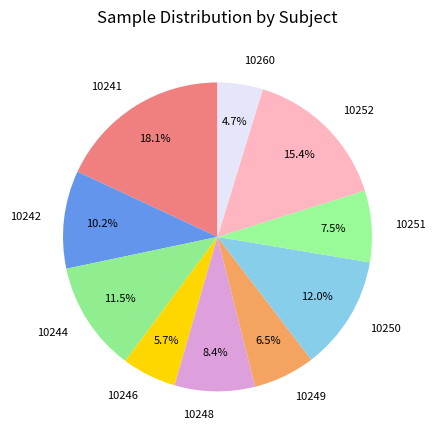

Does 10248 account for over 50% of the chart?

No